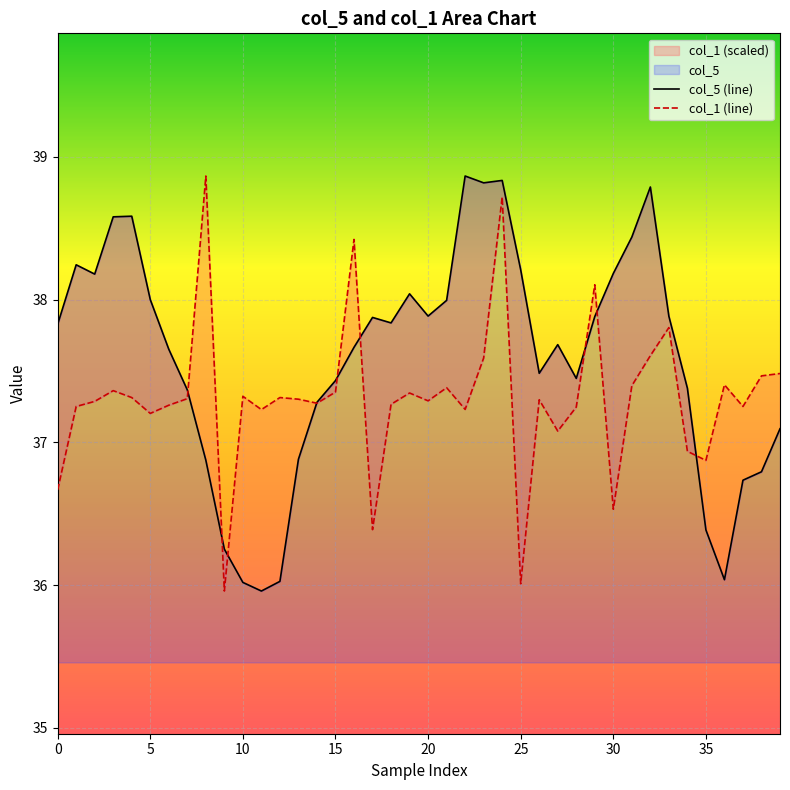

At how many categories does at least one series exceed 37?

38